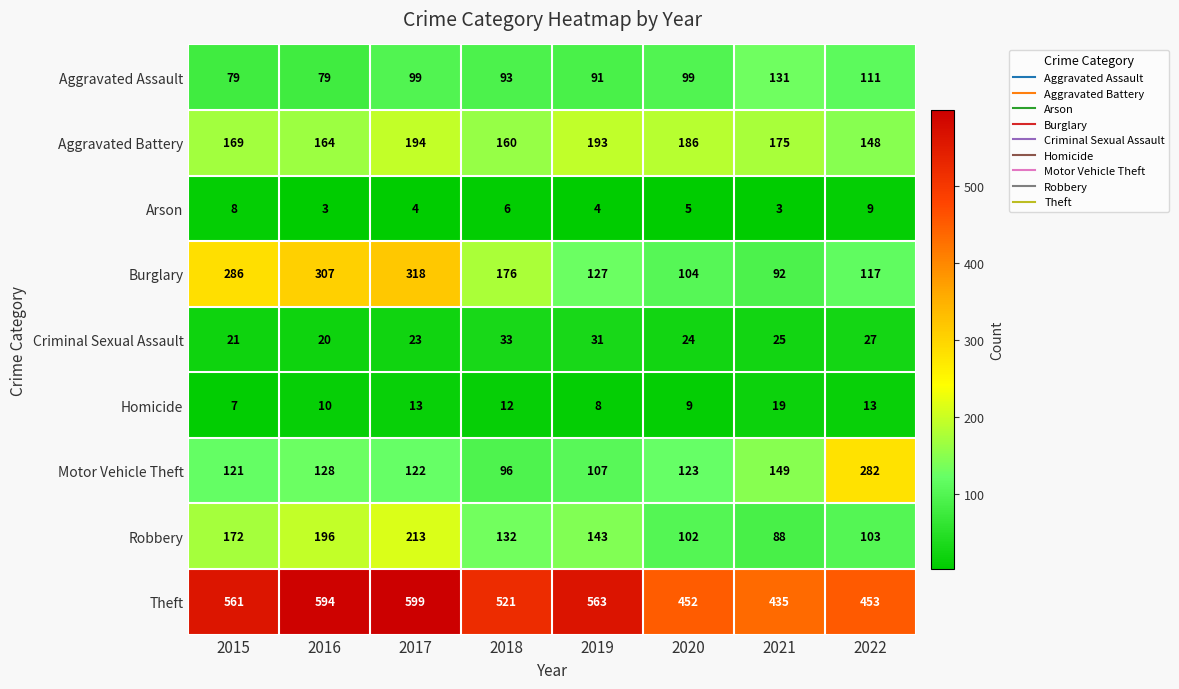

What is the spread (max minus min) of values at 2018?

515